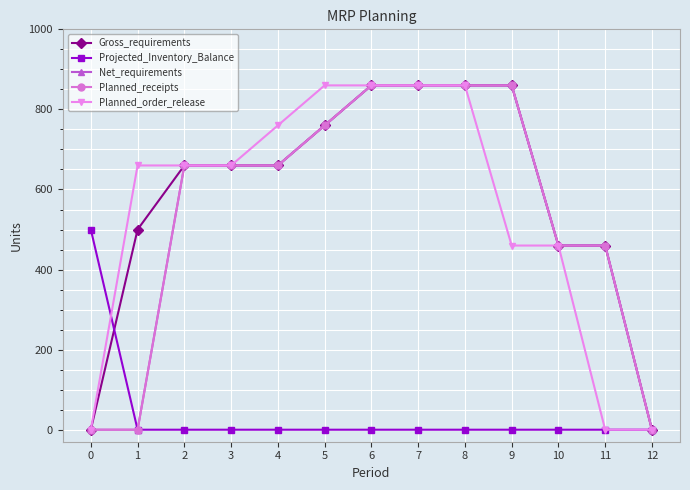

True or false: Net_requirements and Gross_requirements intersect in this chart.

False